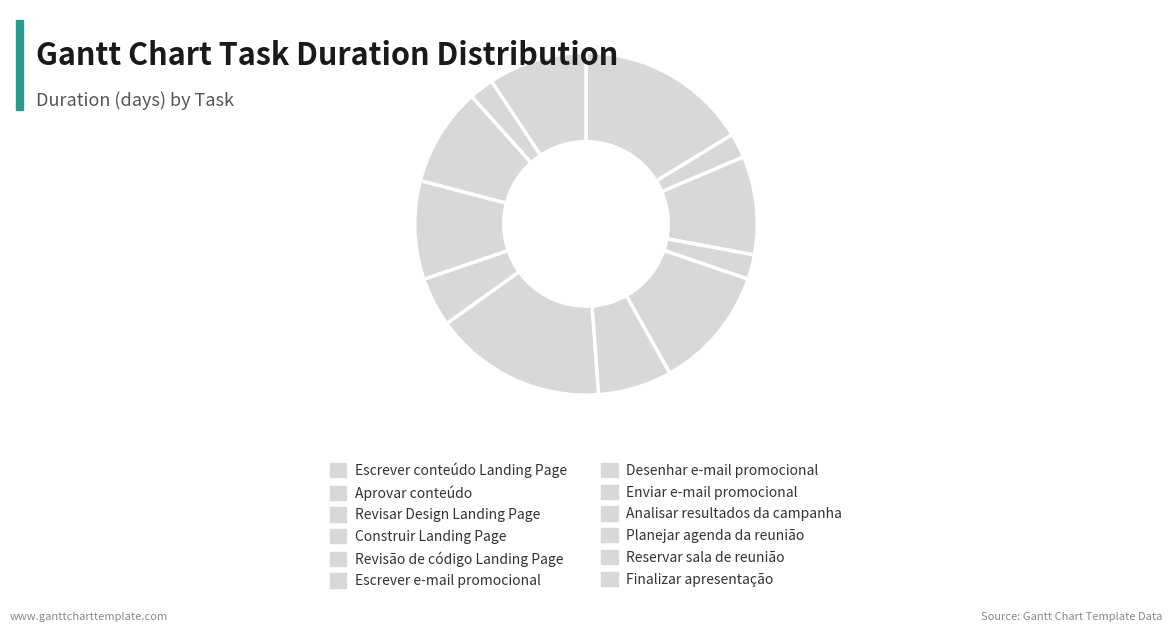

Do Construir Landing Page and Revisar Design Landing Page together represent more than half of the pie?

No